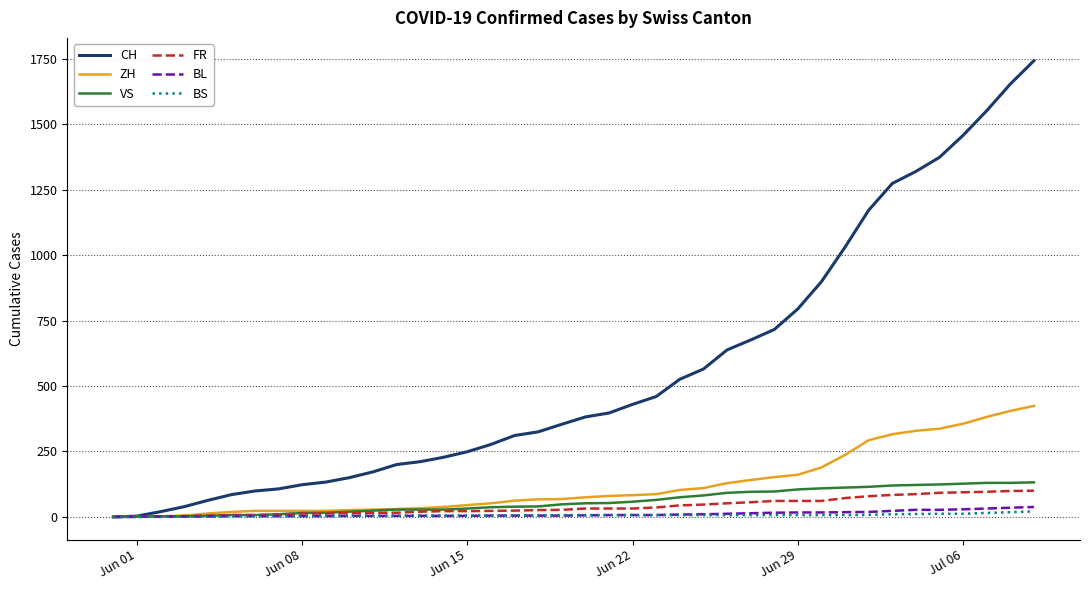

At how many categories does at least one series exceed 933?

9